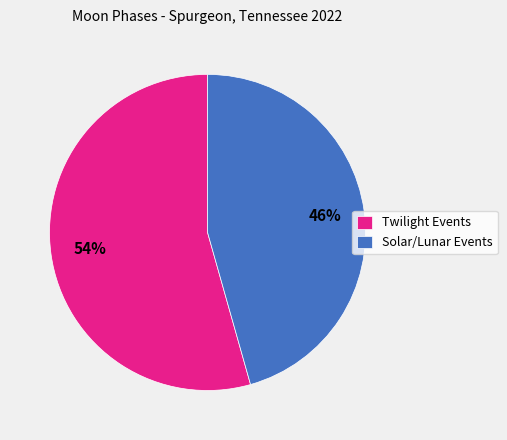

Which slice represents more than half of the pie?

Twilight Events